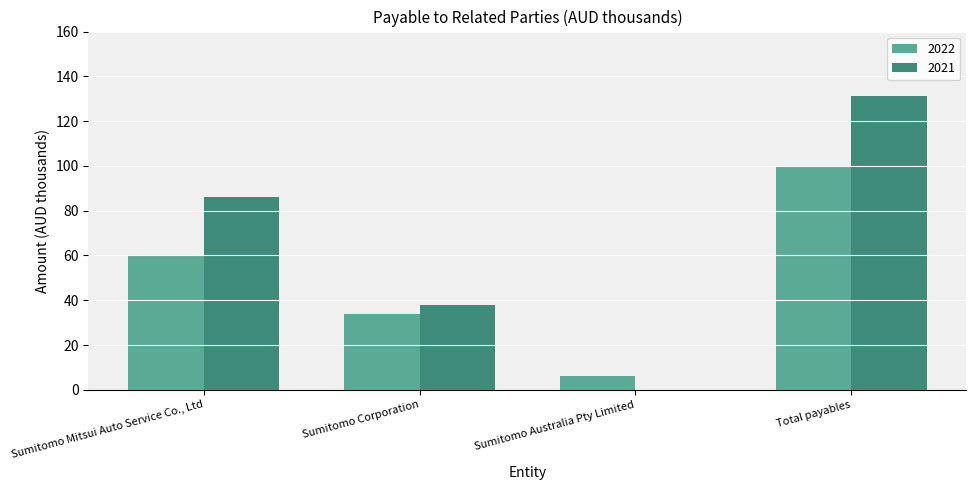

The 2021 series shows 16 at Sumitomo Corporation. True or false?

False